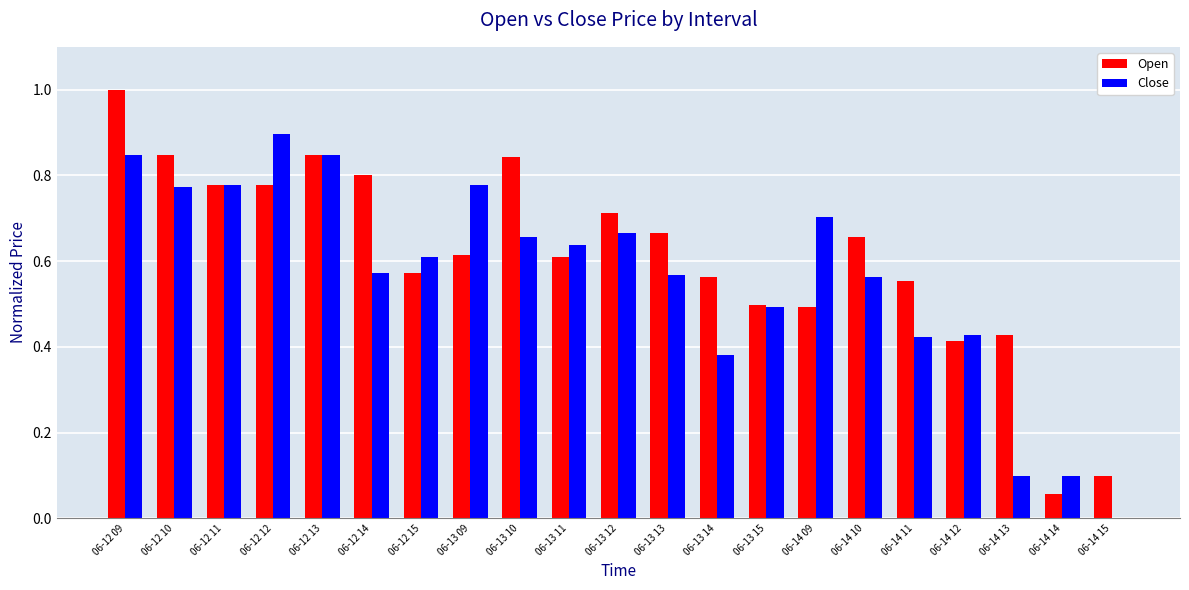

What is the sum of all Open values?

12.8